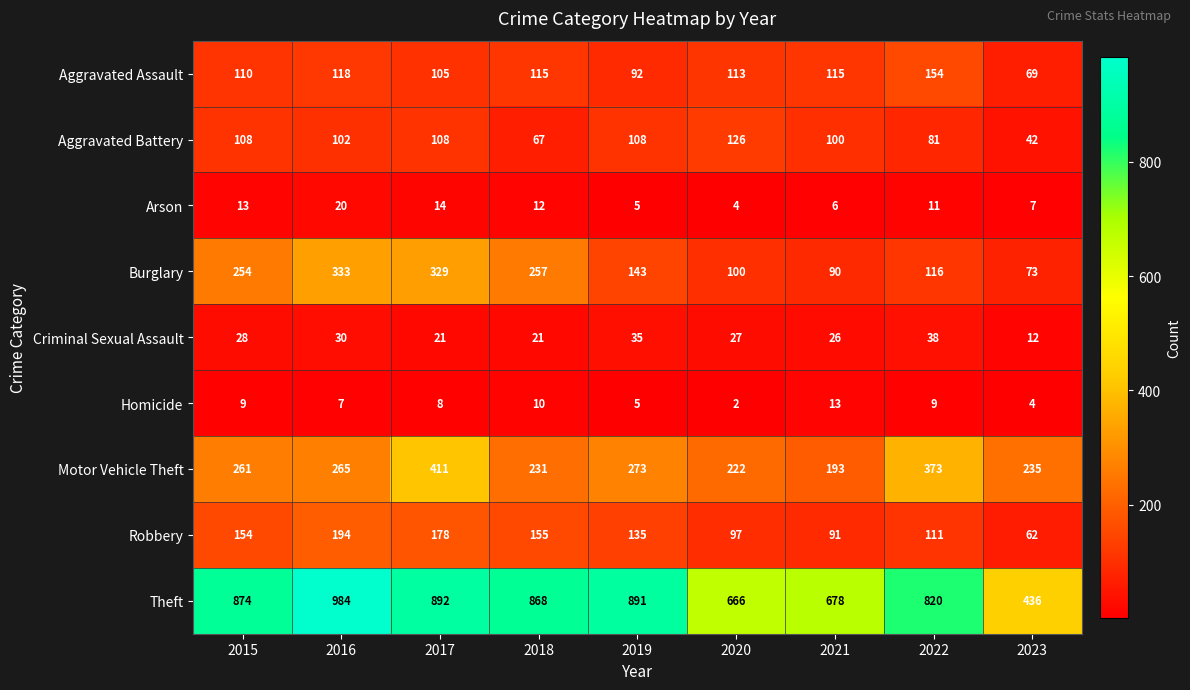

Is it true that Burglary equals 143 at 2019?

True